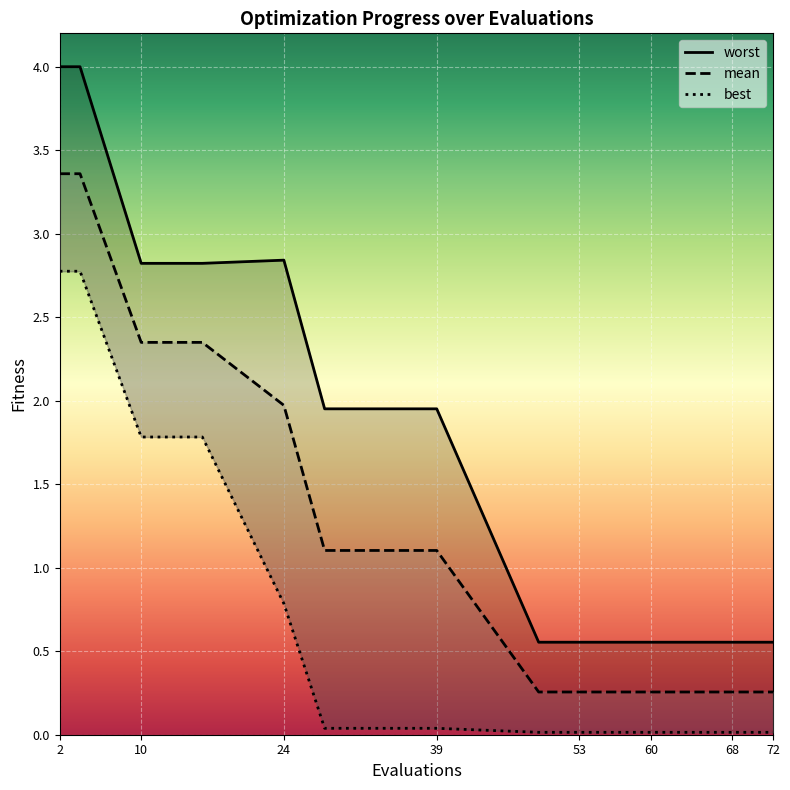

How many lines are shown in the chart?

3